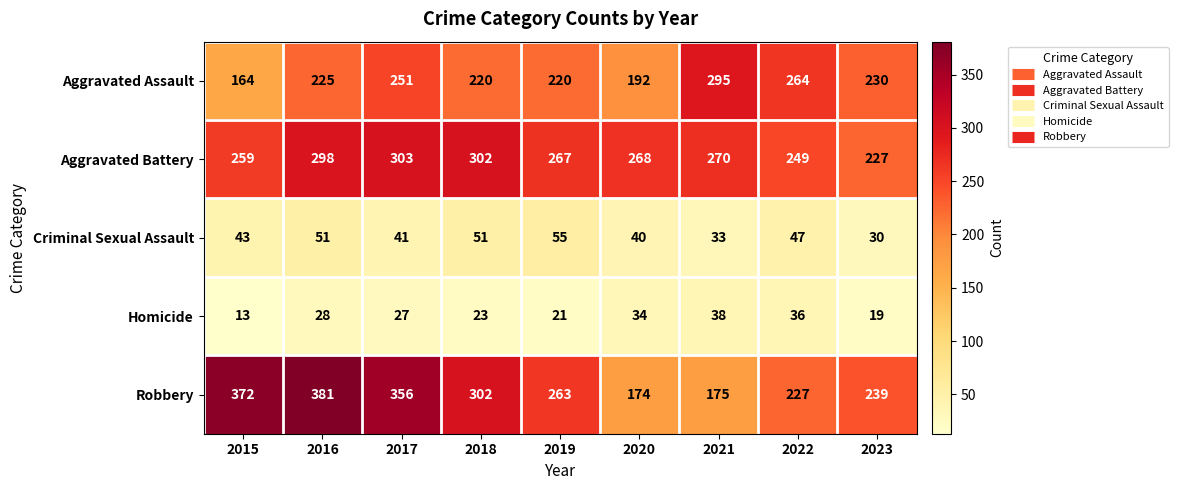

True or false: Aggravated Assault has a value of 192 at 2020.

True